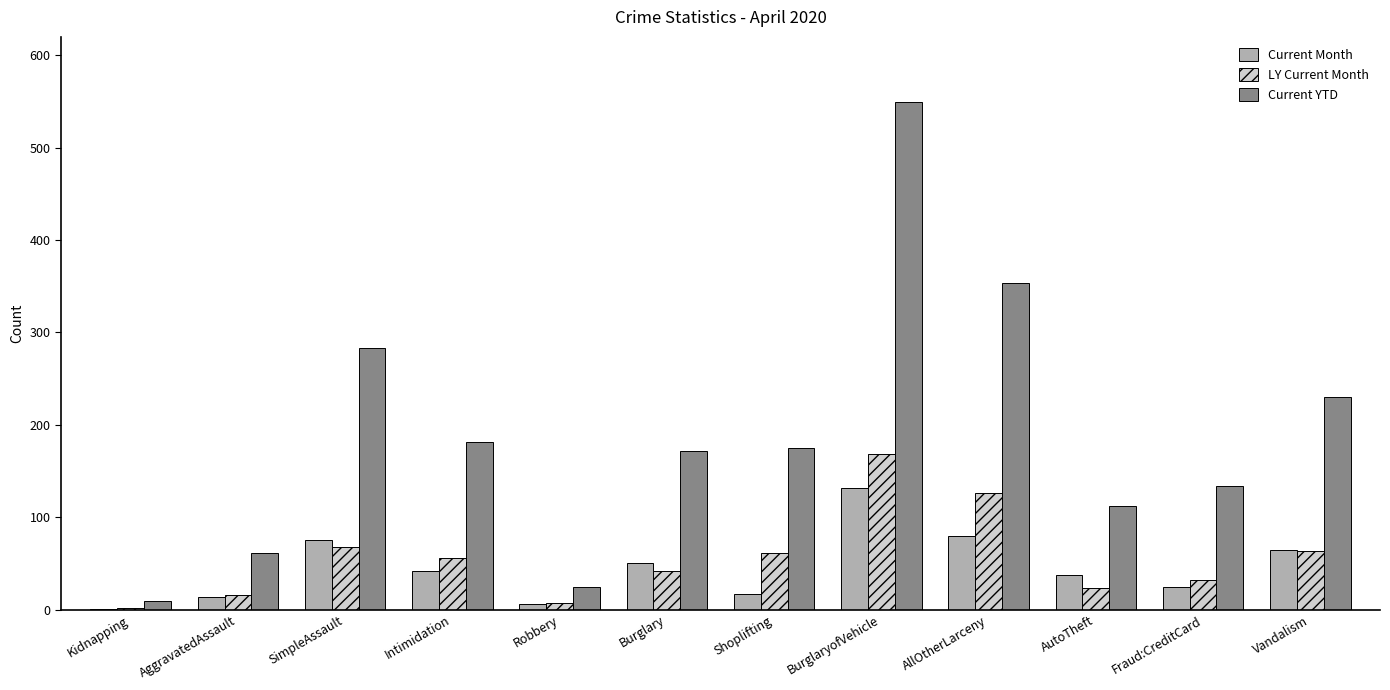

What is the total value across all series at Vandalism?

358